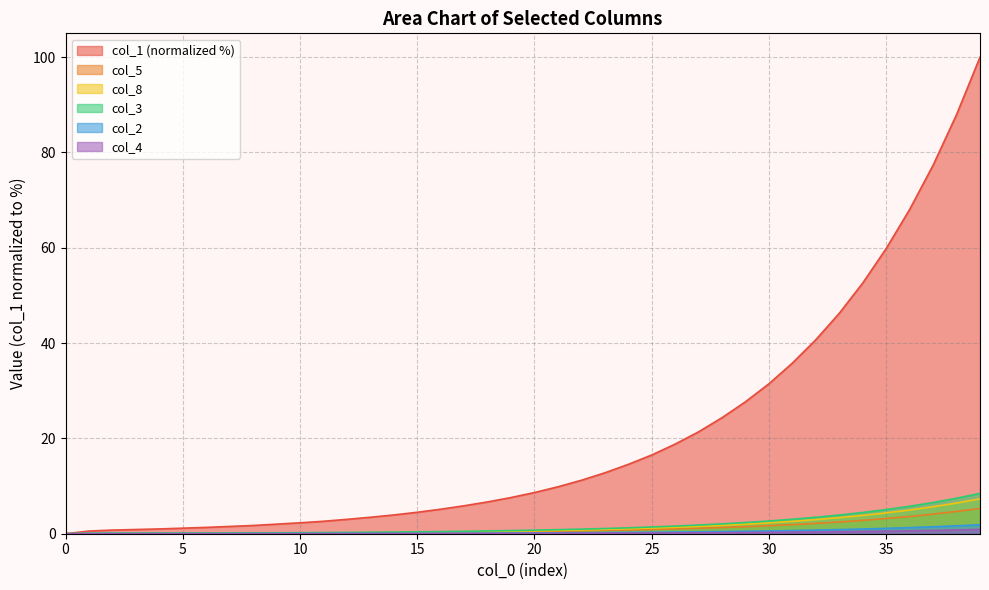

How many lines are shown in the chart?

6